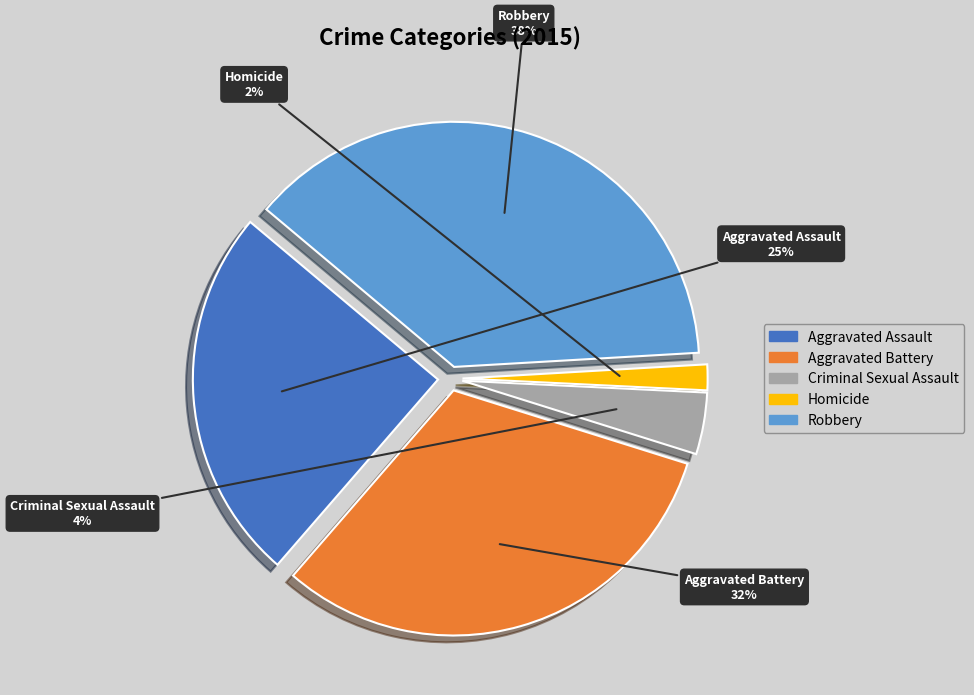

To the nearest percent, what portion does Aggravated Assault represent?

25%